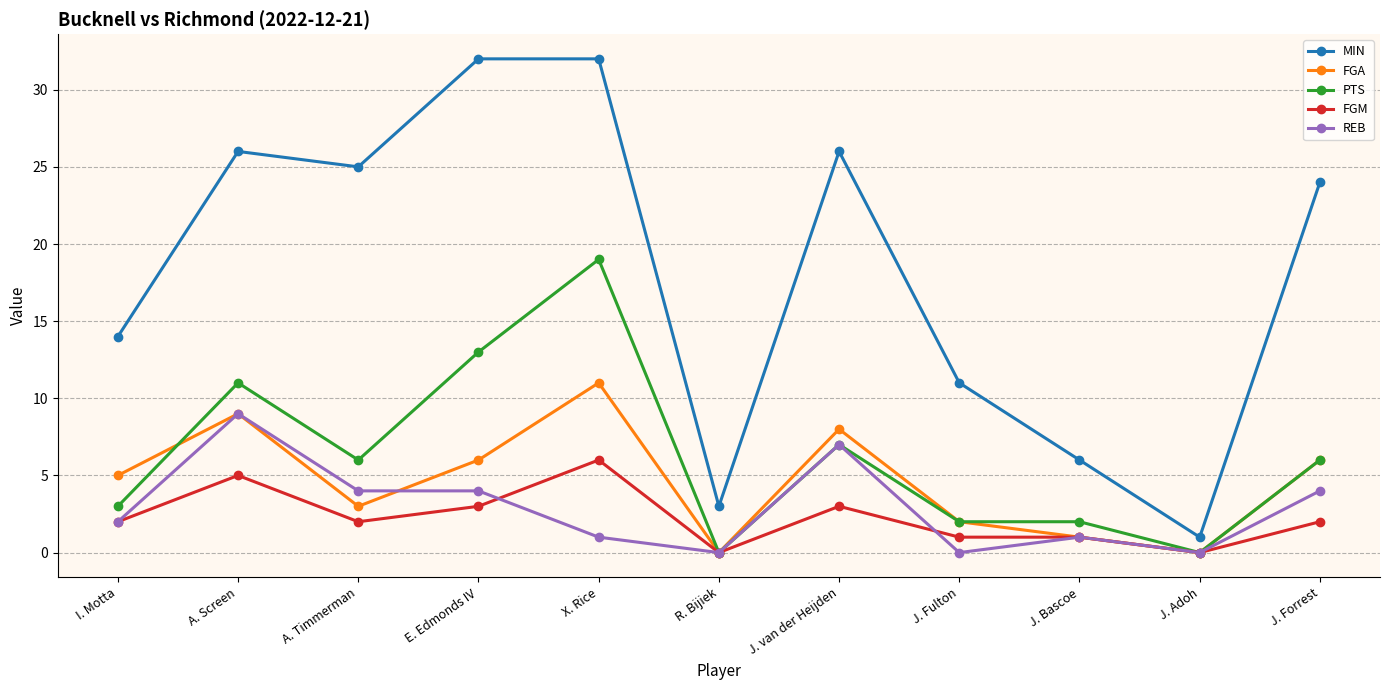

What is the spread (max minus min) of values at R. Bijiek?

3